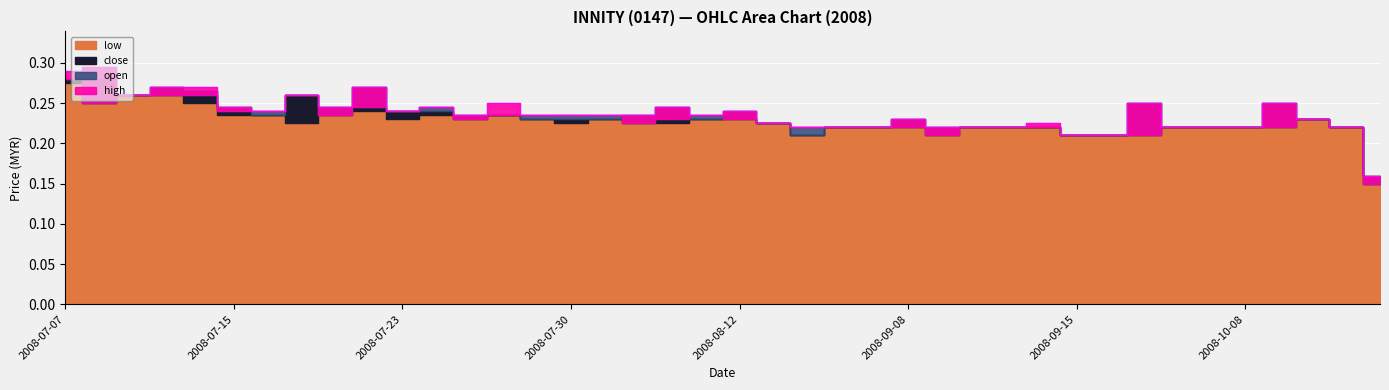

Which series has the widest spread of values?

high